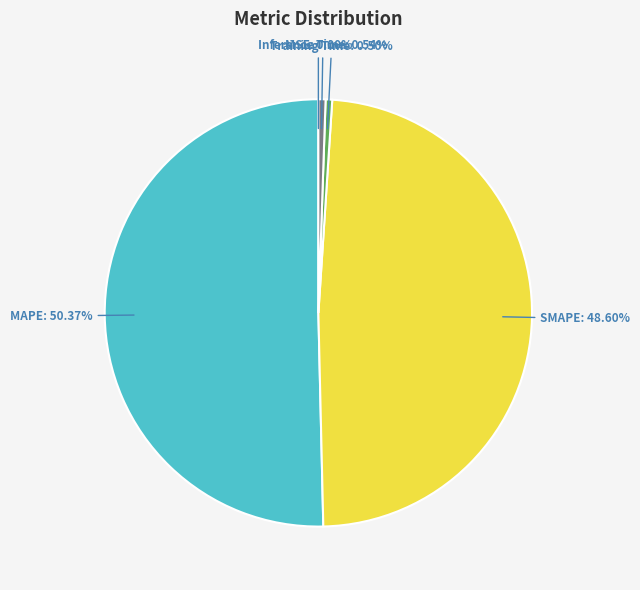

Which category has the biggest portion of the pie?

MAPE